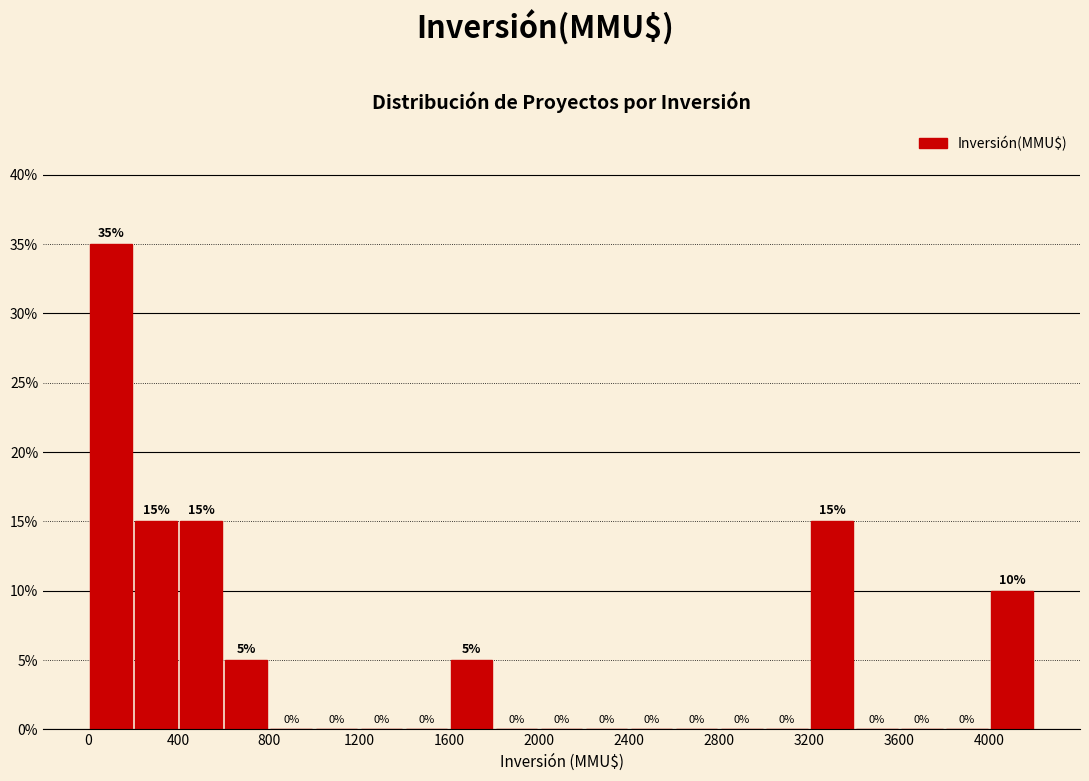

Which range on the x-axis has the tallest bar?

0 to 200